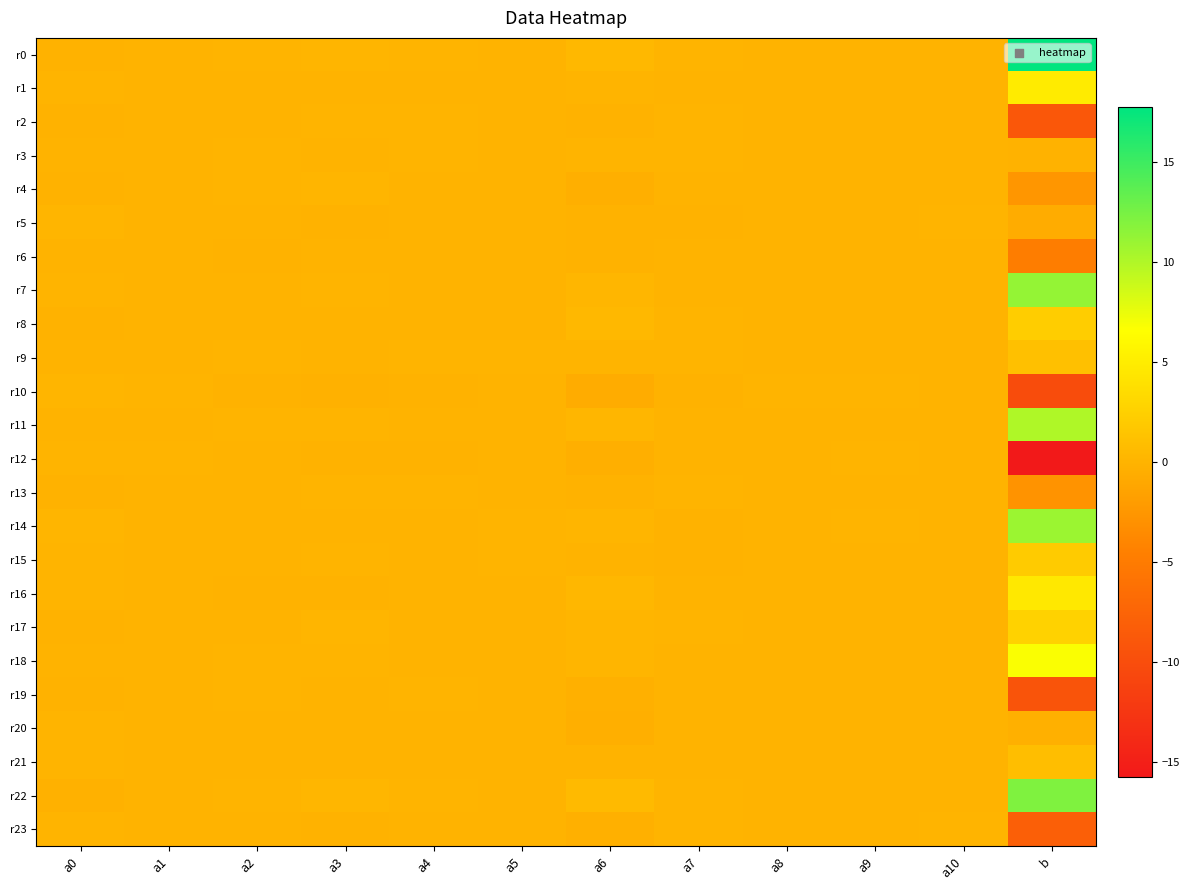

What is the greatest value displayed?

17.7